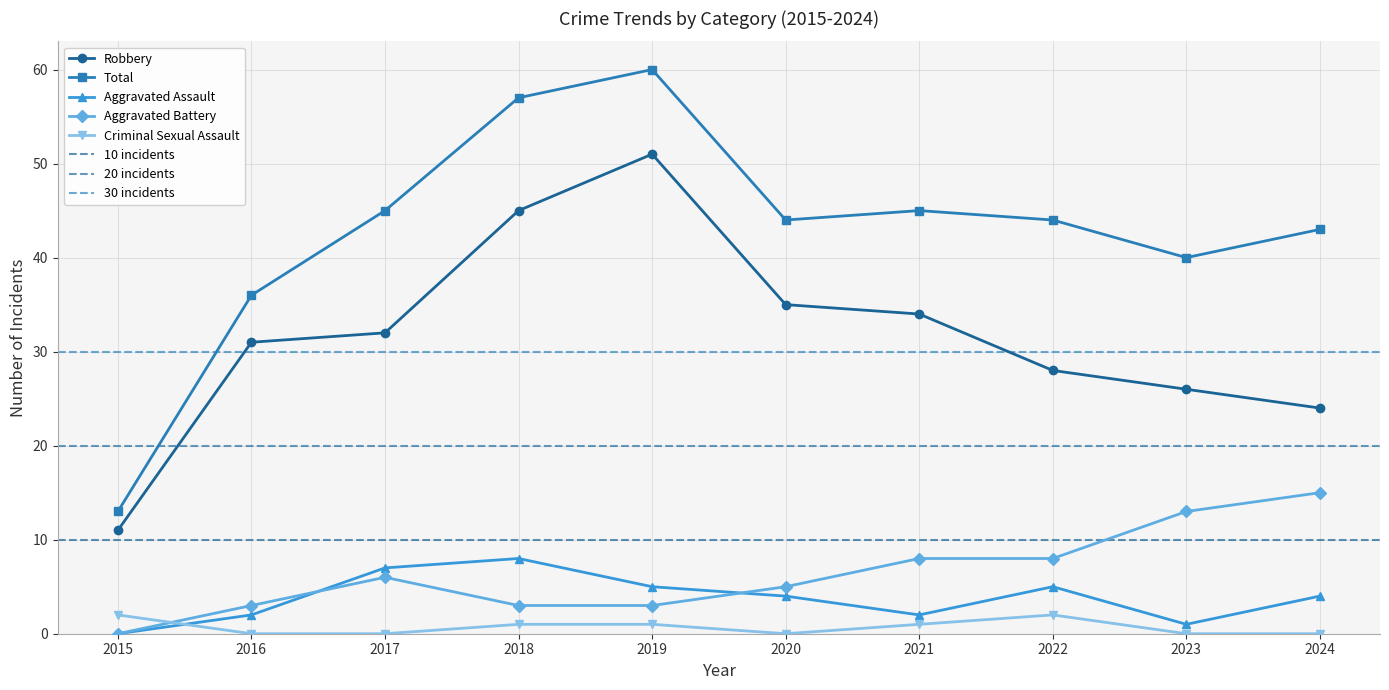

What is the value of the Aggravated Battery point at the 8th from the left?

8